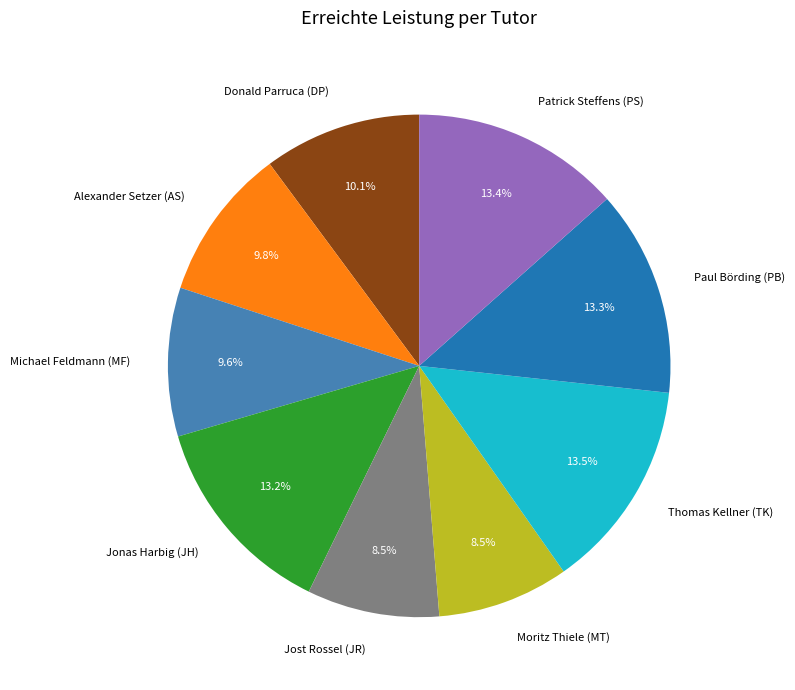

To the nearest percent, what is the average slice percentage?

11%